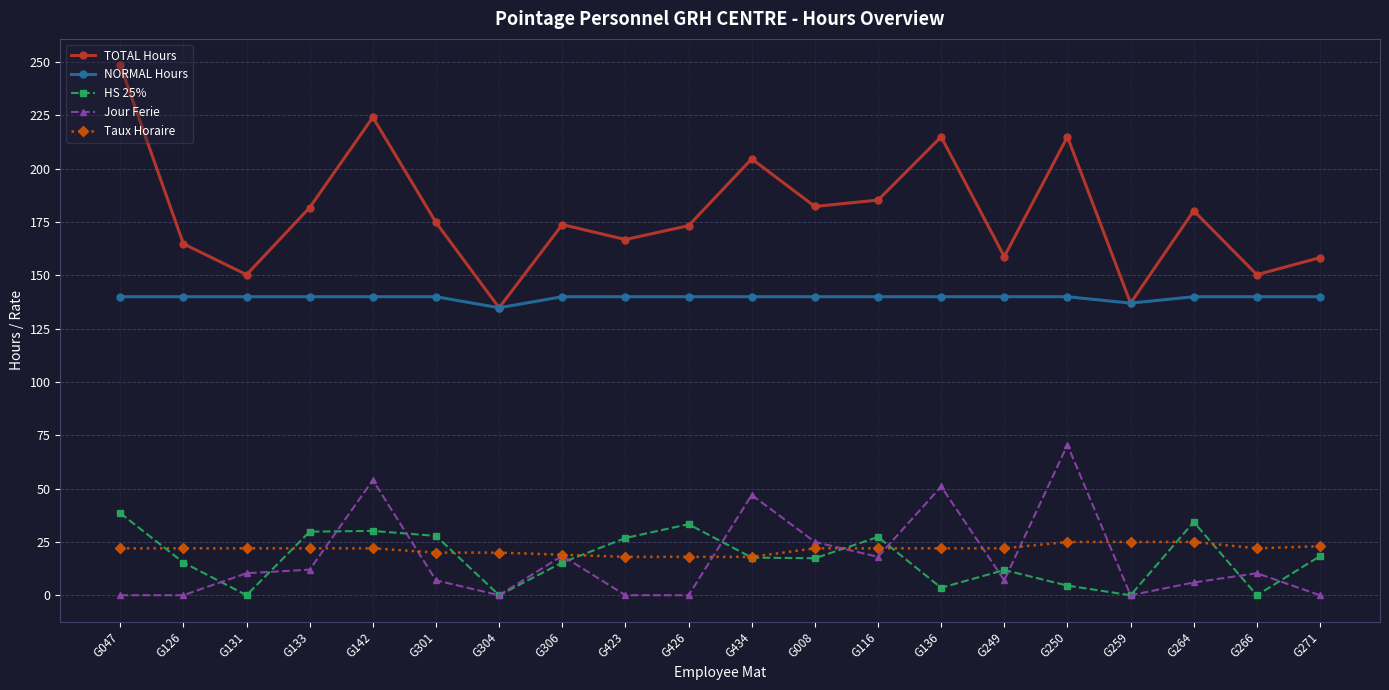

What is the minimum value for Taux Horaire?

18.0